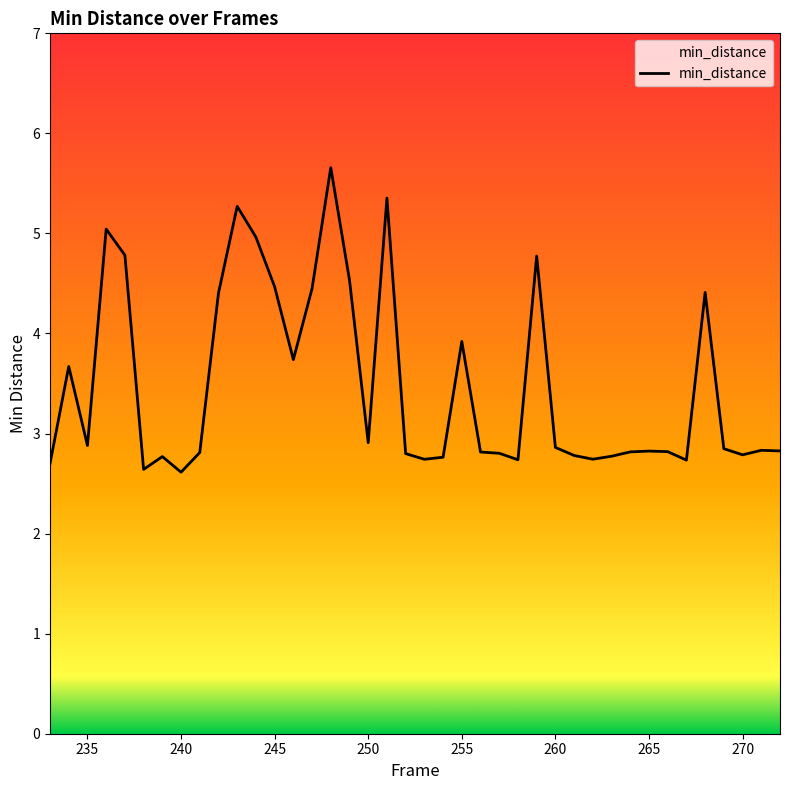

What is the average value?

3.5